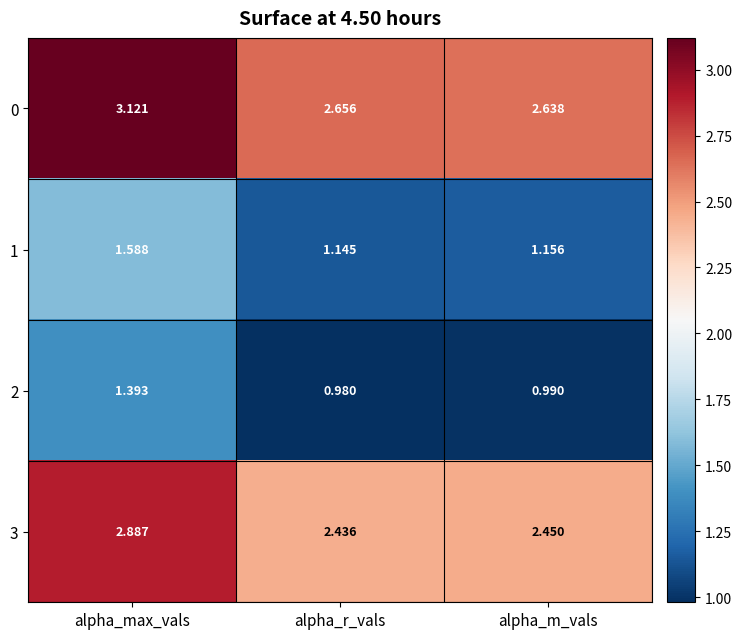

At which label is 3 closest to 2?

alpha_r_vals